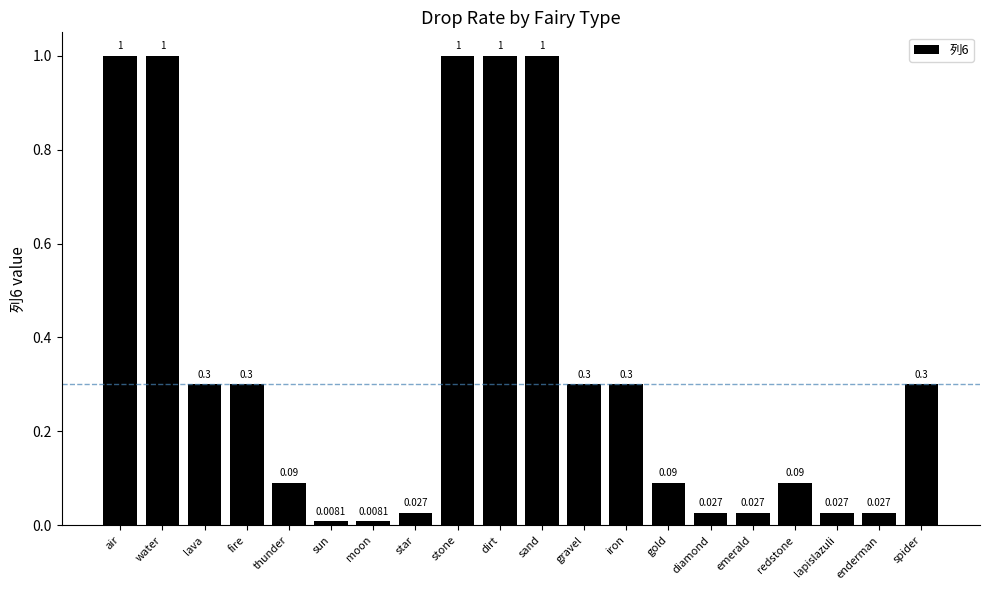

How many series are shown in this chart?

1